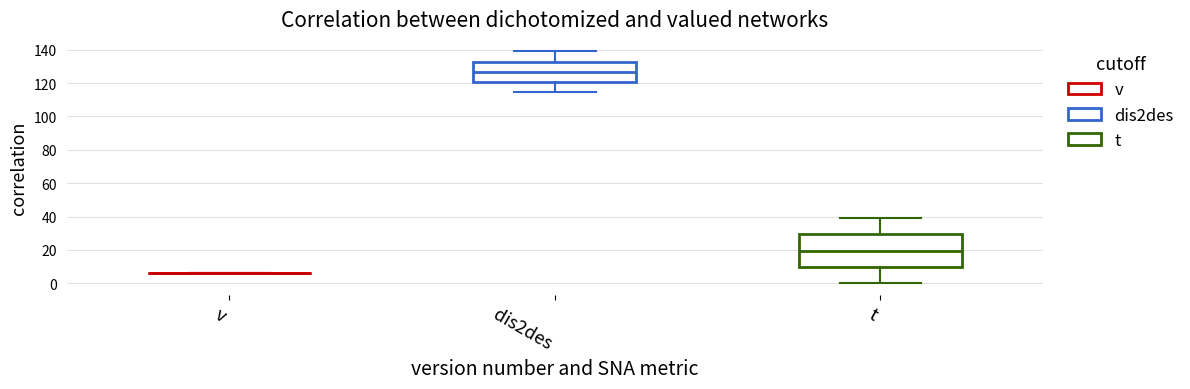

Comparing the boxes themselves (not the whiskers), which one is the tallest?

t